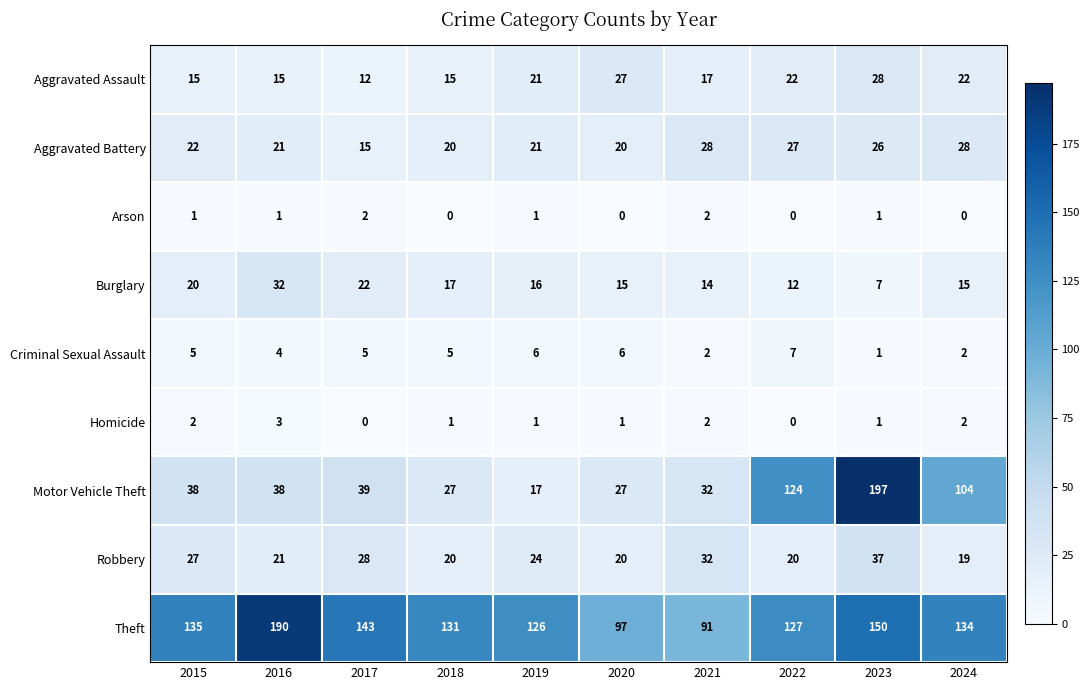

At how many categories does at least one series exceed 55?

10